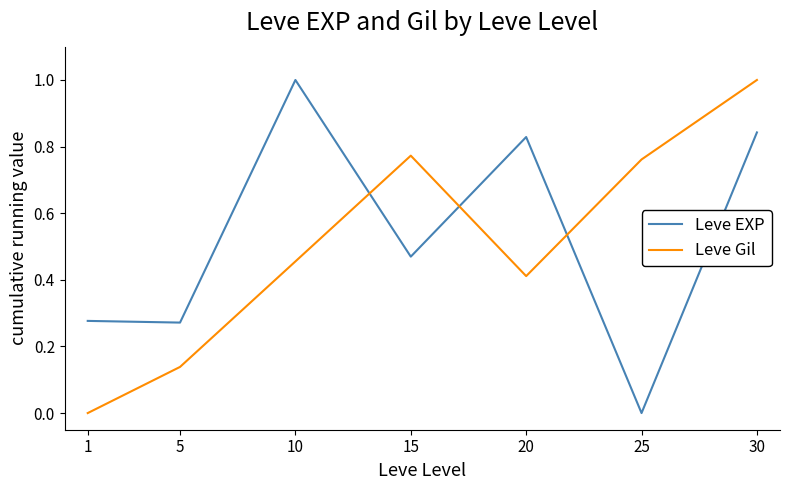

Which series changed the most between 1 and 25?

Leve Gil